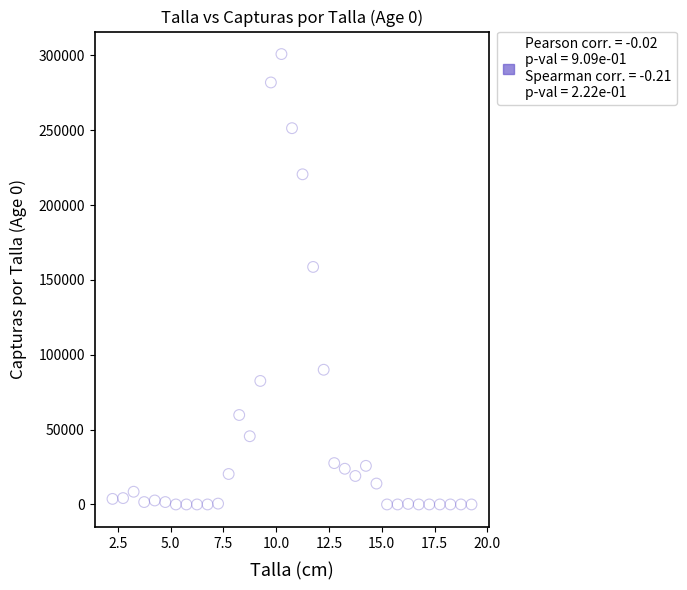

What Y value in the scatter plot is closest to 150440?

158675.3